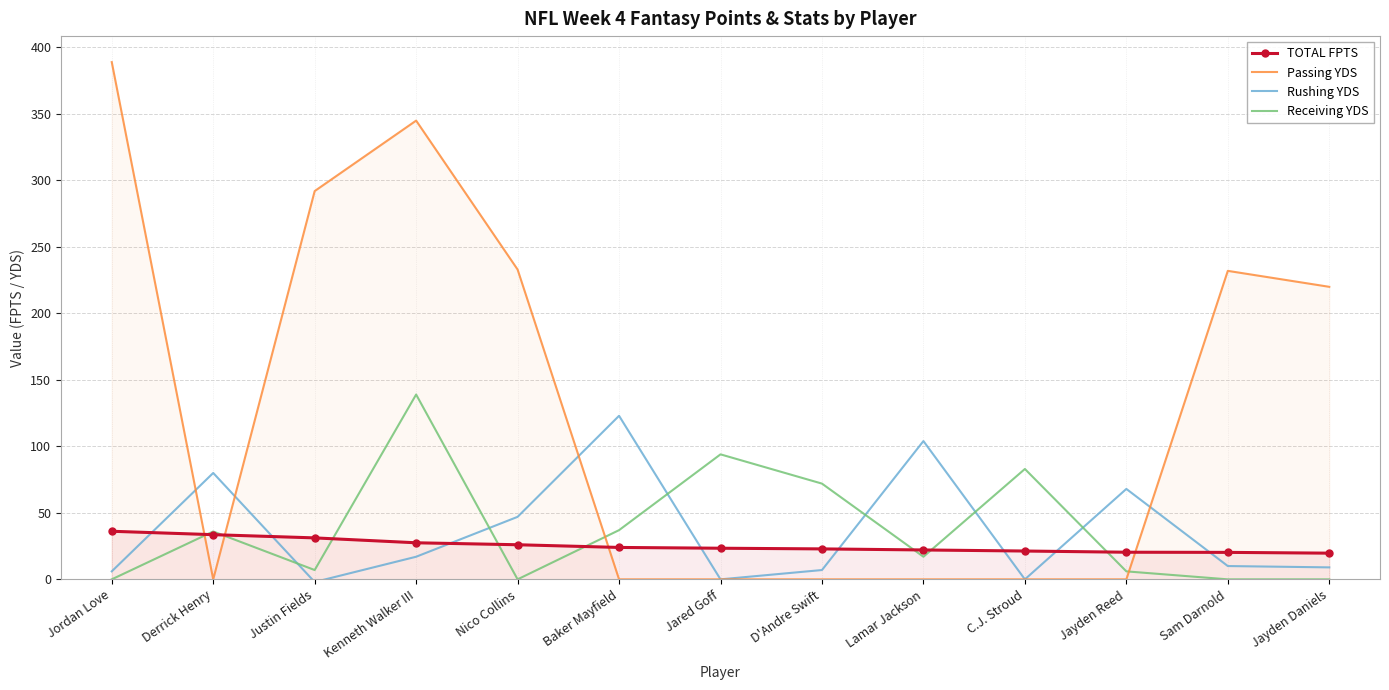

What value does the Passing YDS series have at Nico Collins?

233.0